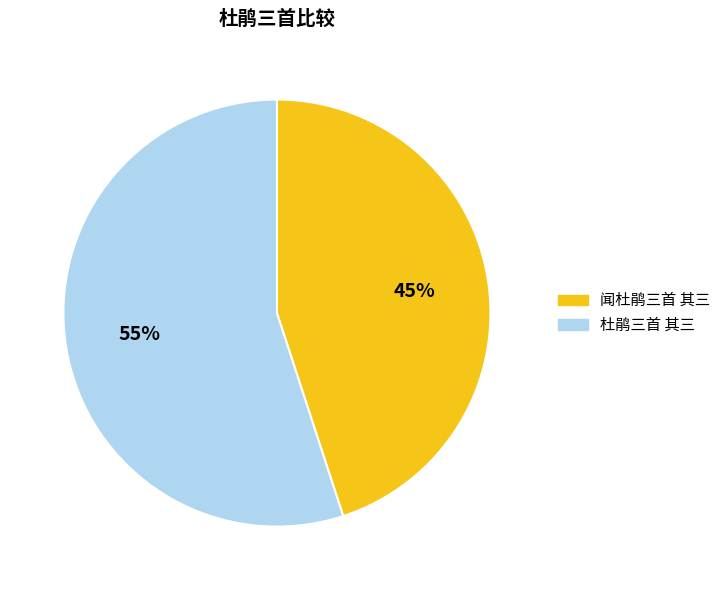

To the nearest percent, what is the difference between the largest and smallest slice percentages?

10%